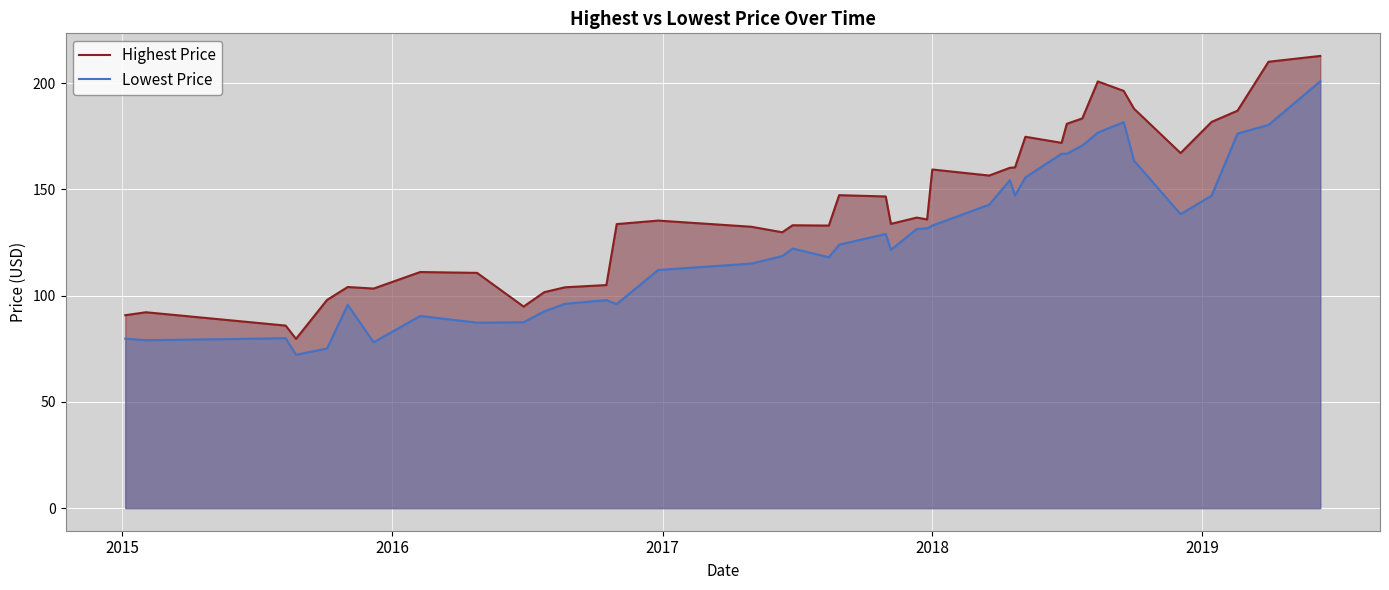

True or false: Lowest Price and Highest Price intersect in this chart.

False